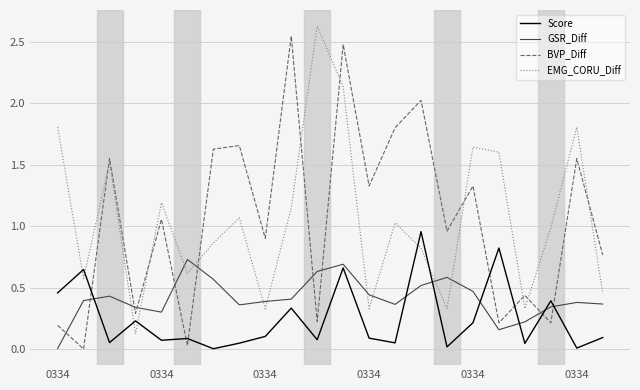

After their last crossing, which series has the higher values: Score or BVP_Diff?

BVP_Diff